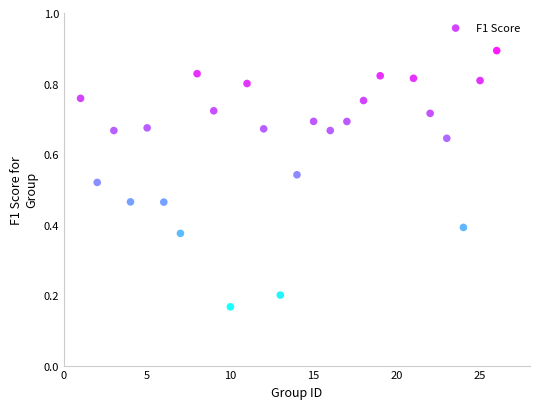

What is the range of X values (max minus min)?

25.0